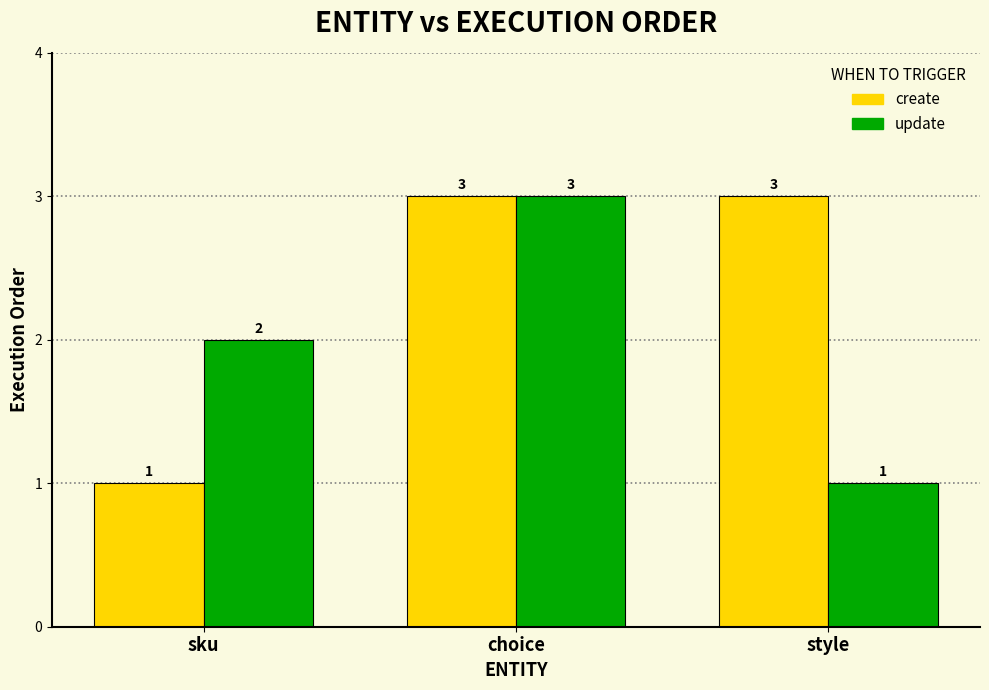

What position from the left is sku?

1